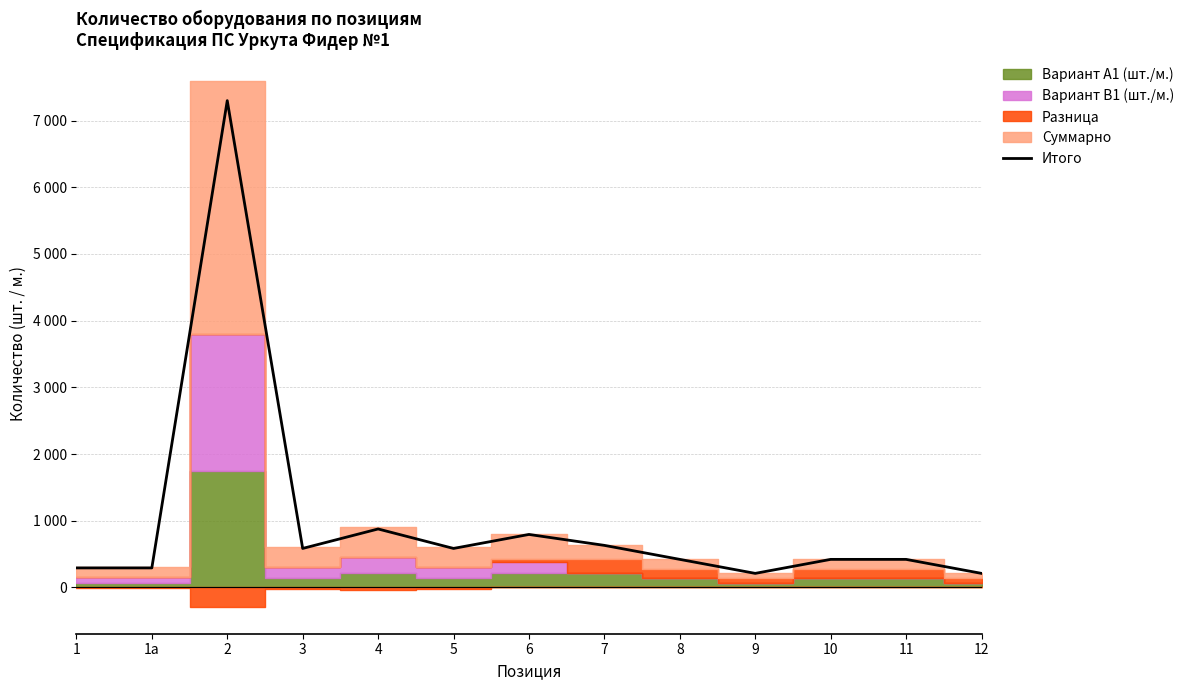

Does the chart display data point markers on the line(s)?

No